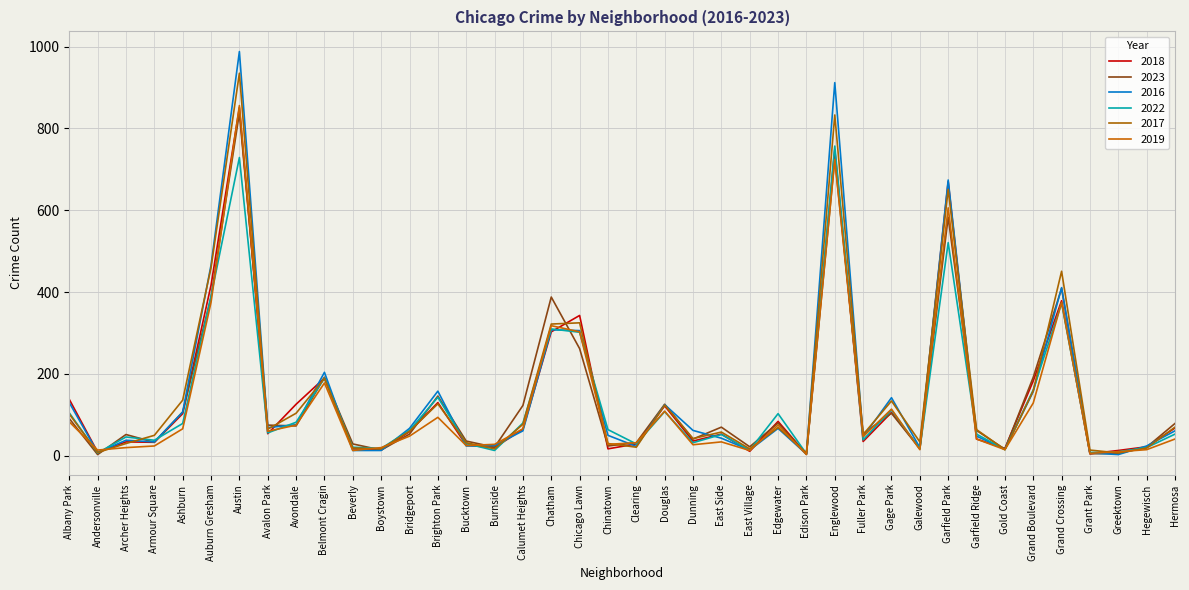

The 2016 series shows 61 at Calumet Heights. True or false?

True